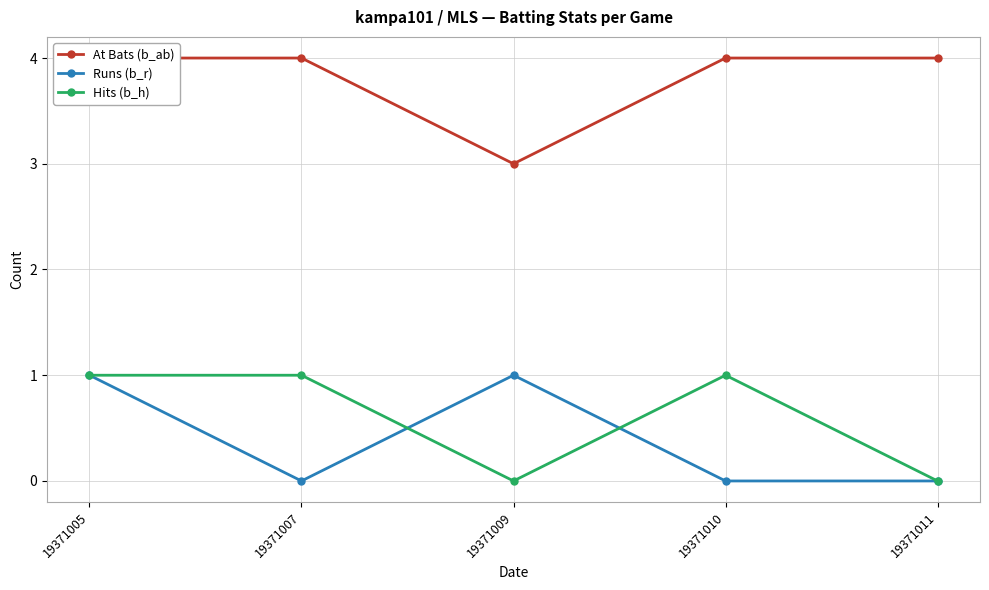

Which series has the widest spread of values?

At Bats (b_ab)